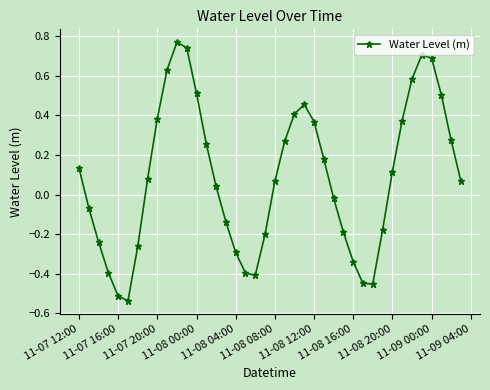

What is the difference between the maximum and second lowest values?

1.3